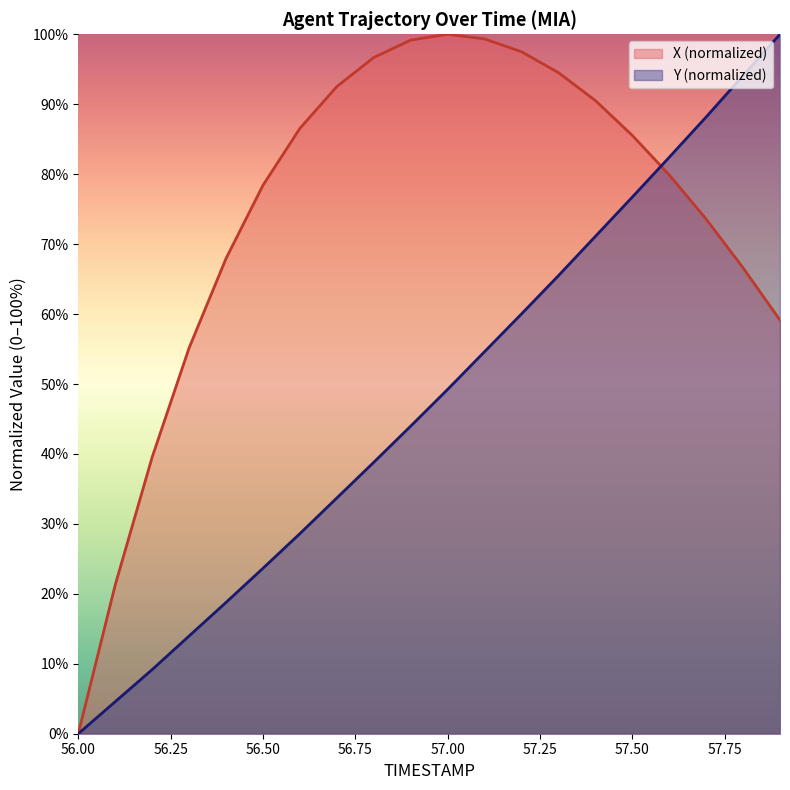

How many values in X are above zero?

19